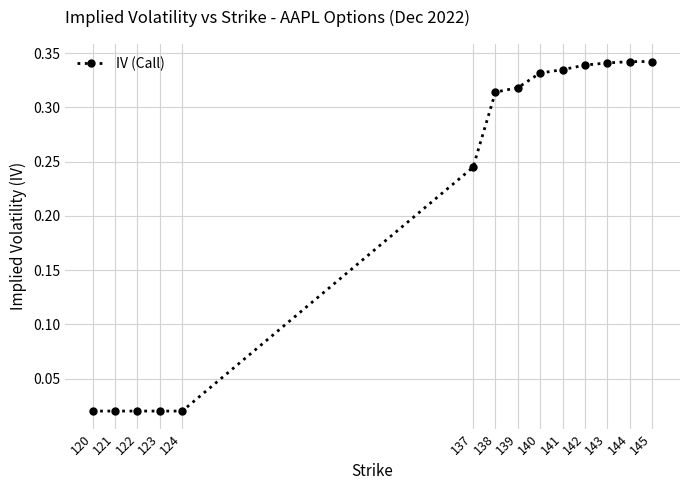

What is the change in value from 122 to 138?

+0.3